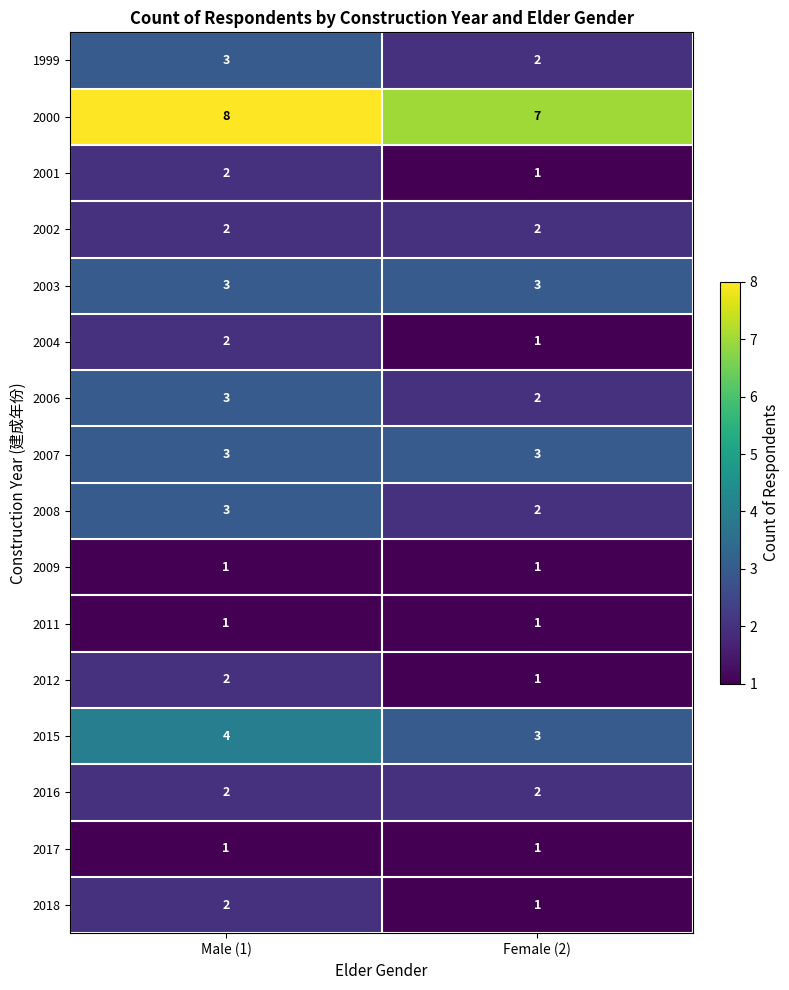

At which label does 2018 reach its minimum?

Female (2)